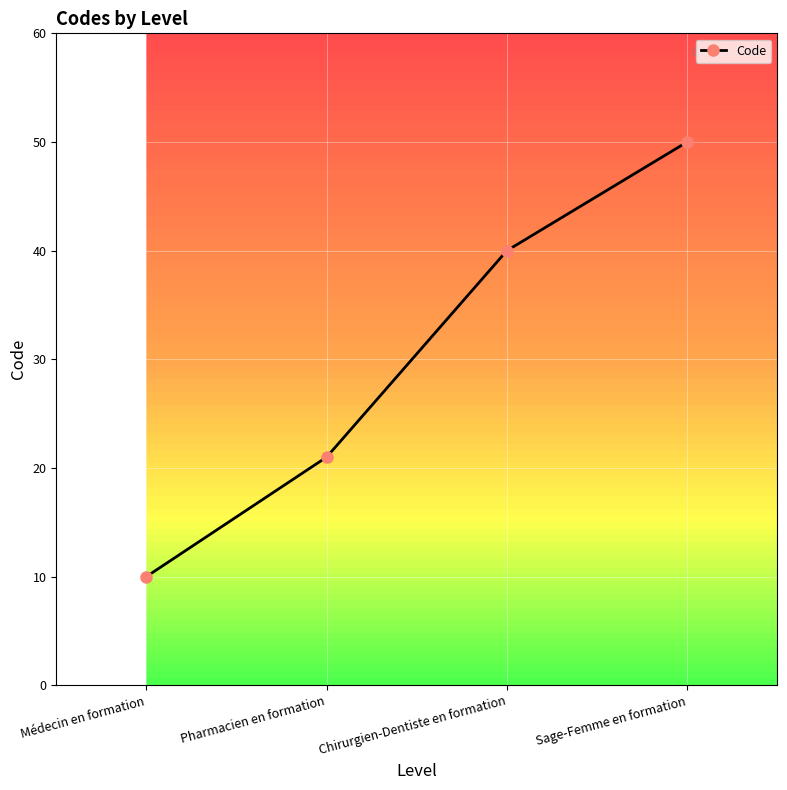

At which label is the value closest to 30?

Pharmacien en formation